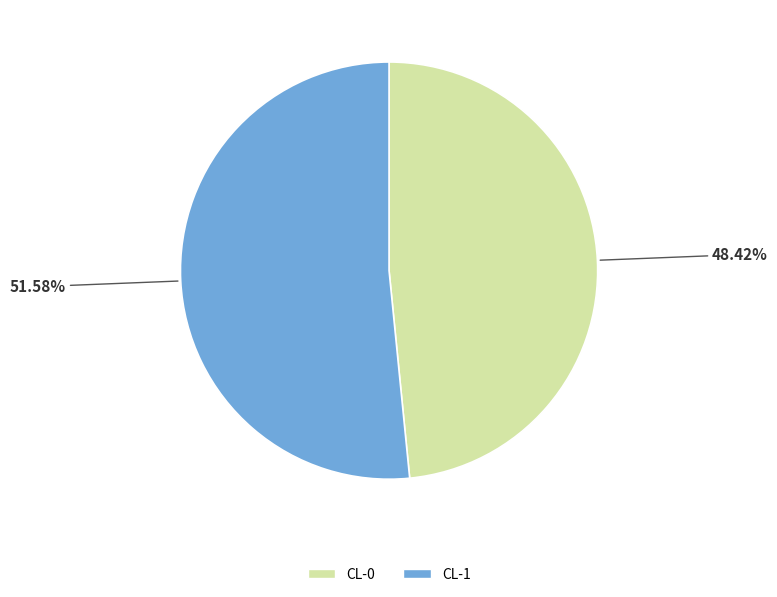

How many segments does this pie chart have?

2